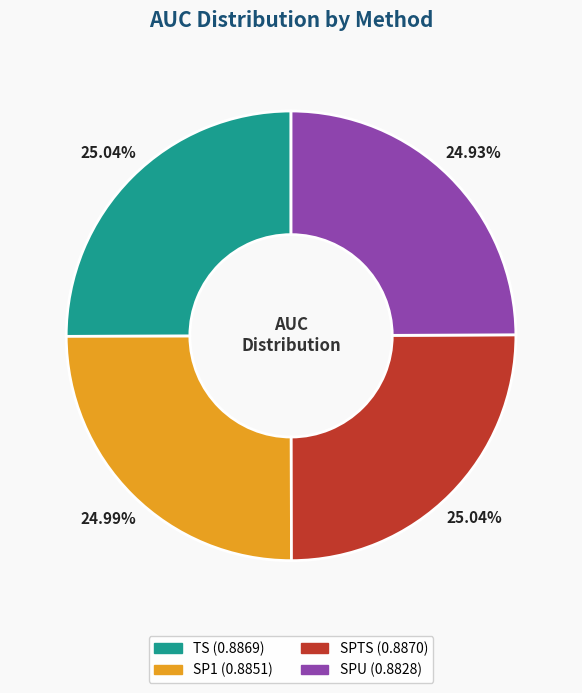

Is it true that SP1 is 25% of the pie?

True